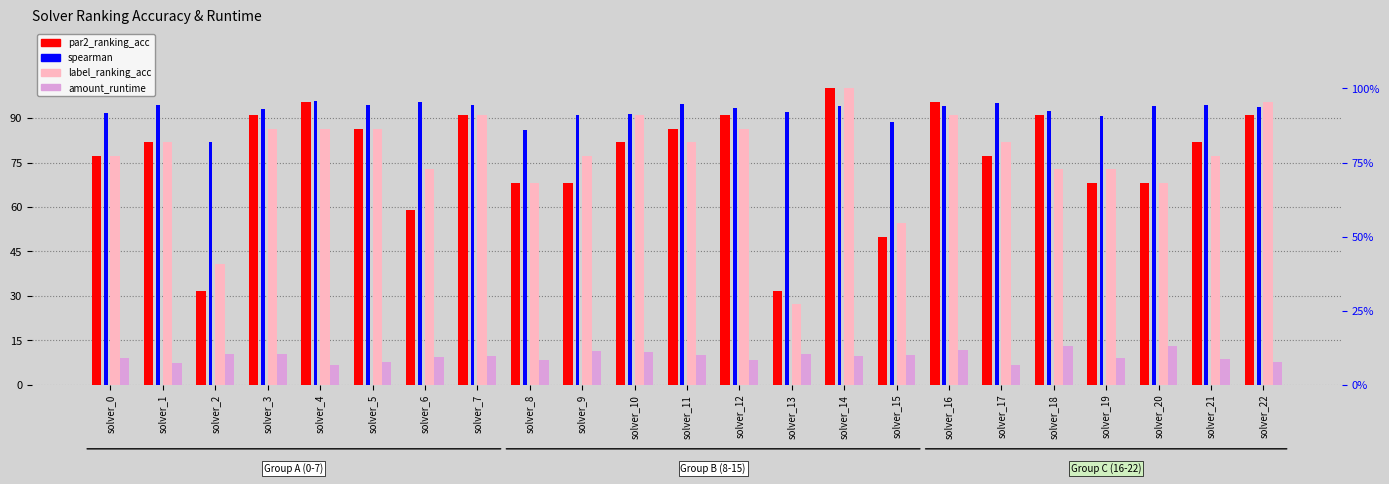

Count the number of categories in the chart.

23